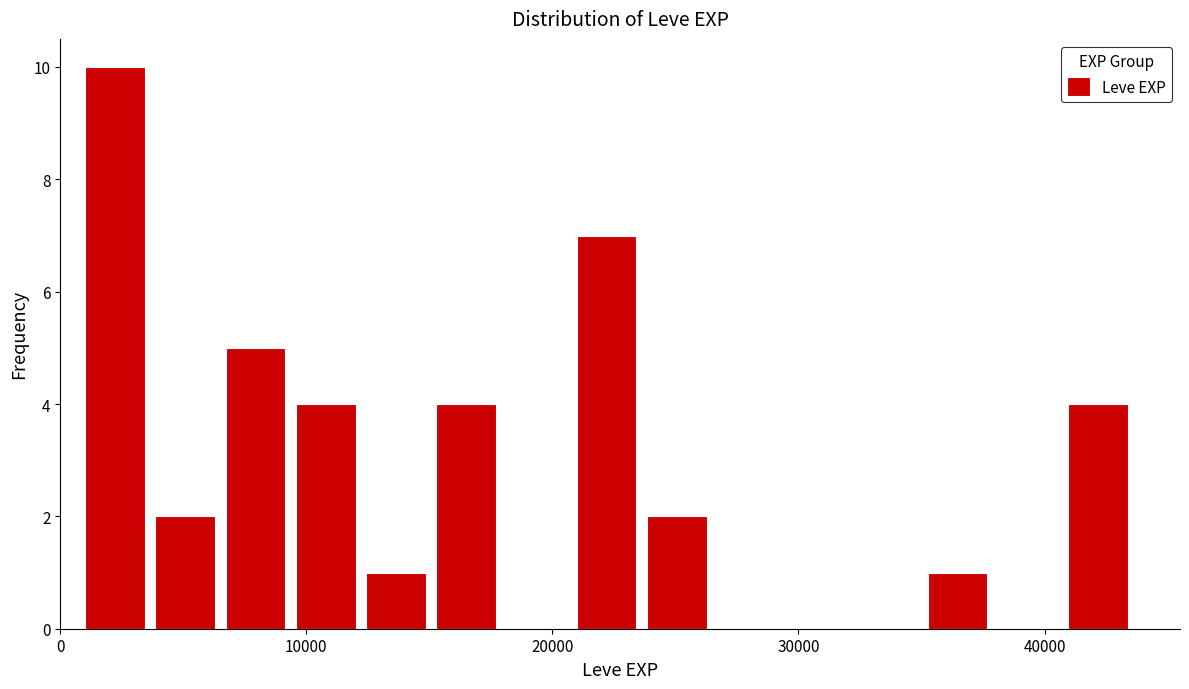

Read against the x-axis, roughly where is the centre of the tallest bar?

2000